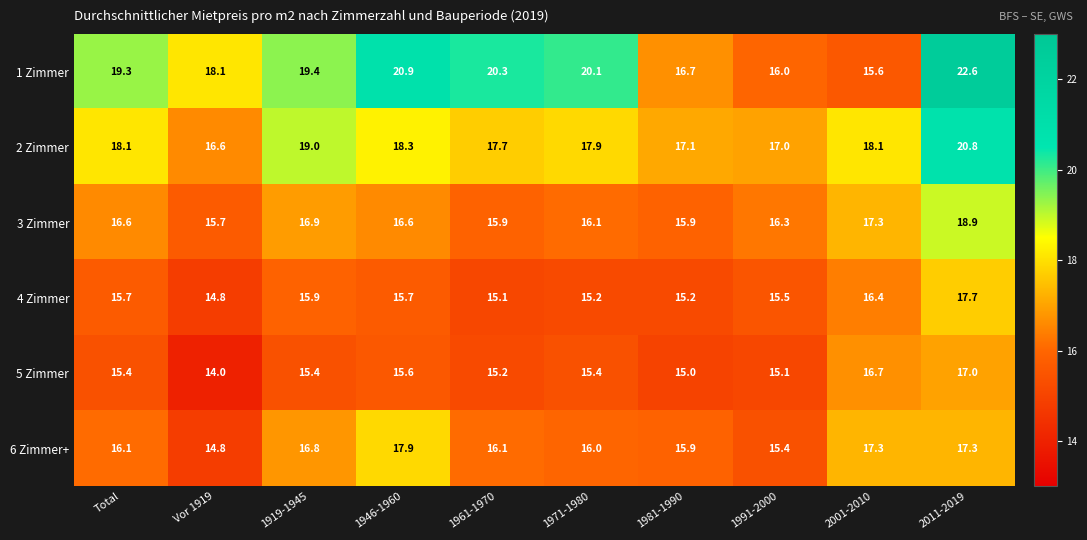

The 3 Zimmer series shows 15.7 at Vor 1919. True or false?

True